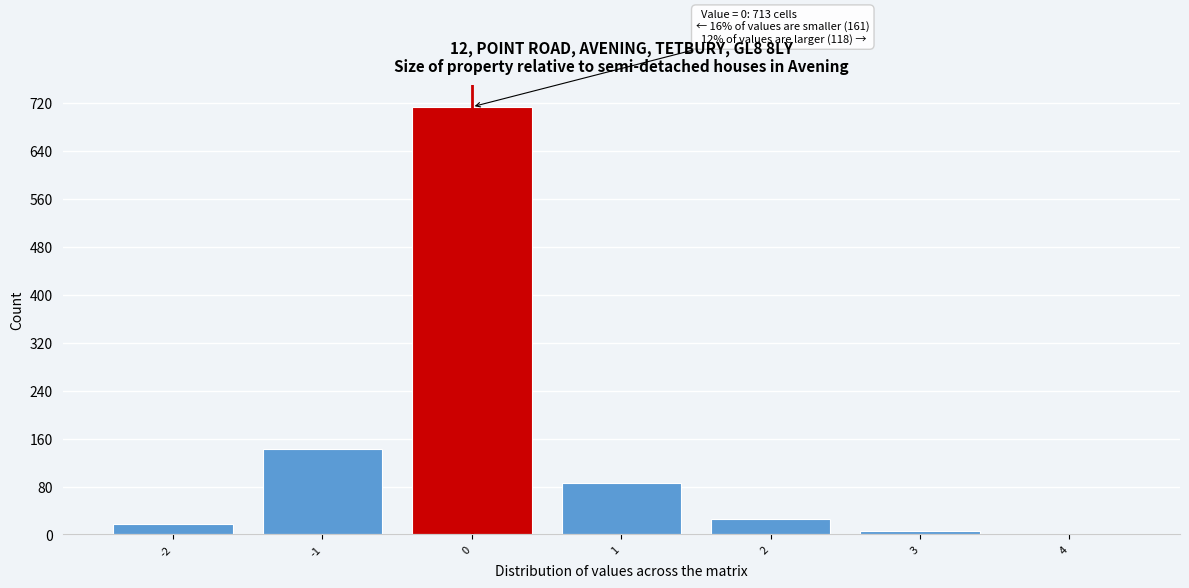

Over which range of the x-axis is the bar tallest?

-0.5 to 0.5